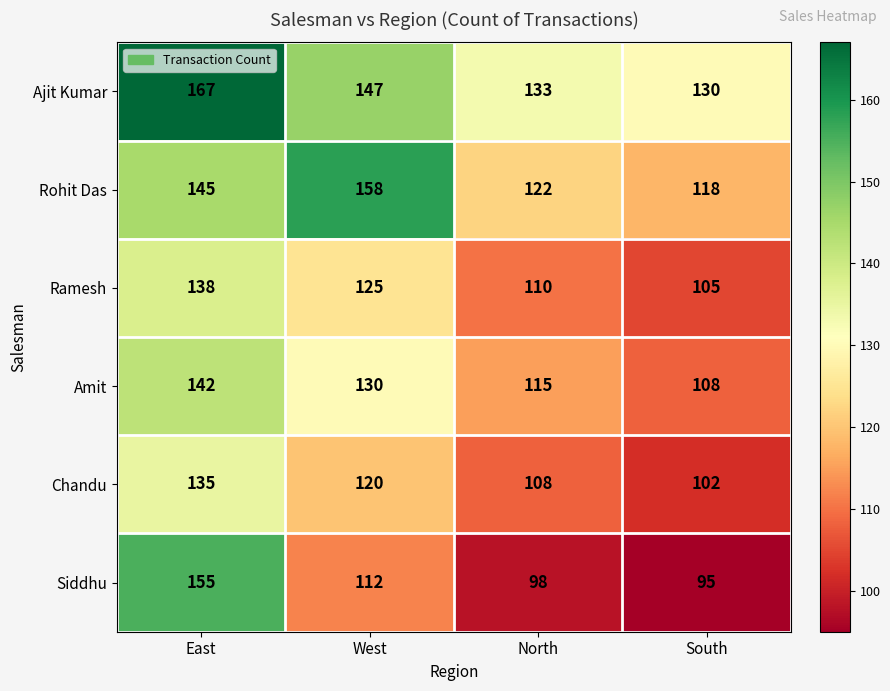

Which series changed the most between East and West?

Siddhu